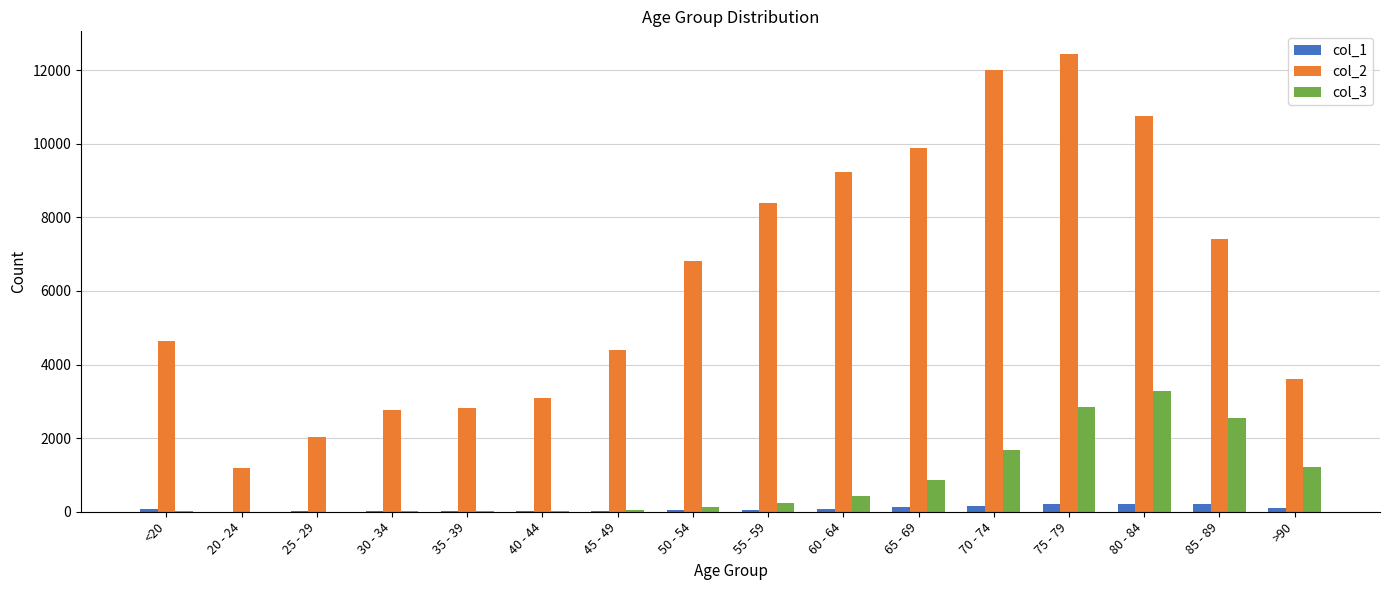

What is the sum of all col_3 values?

13343